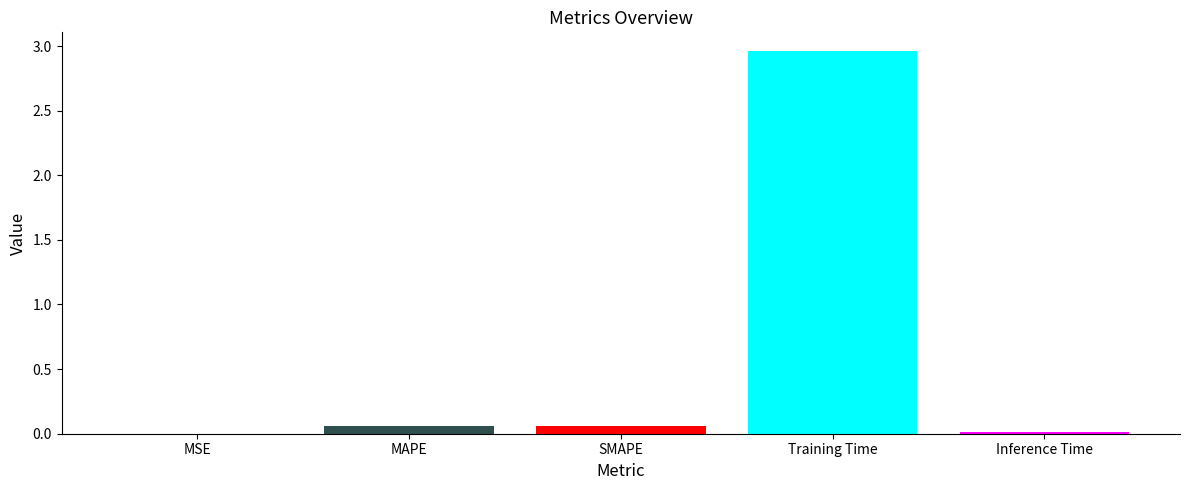

How many groups of bars are there?

1